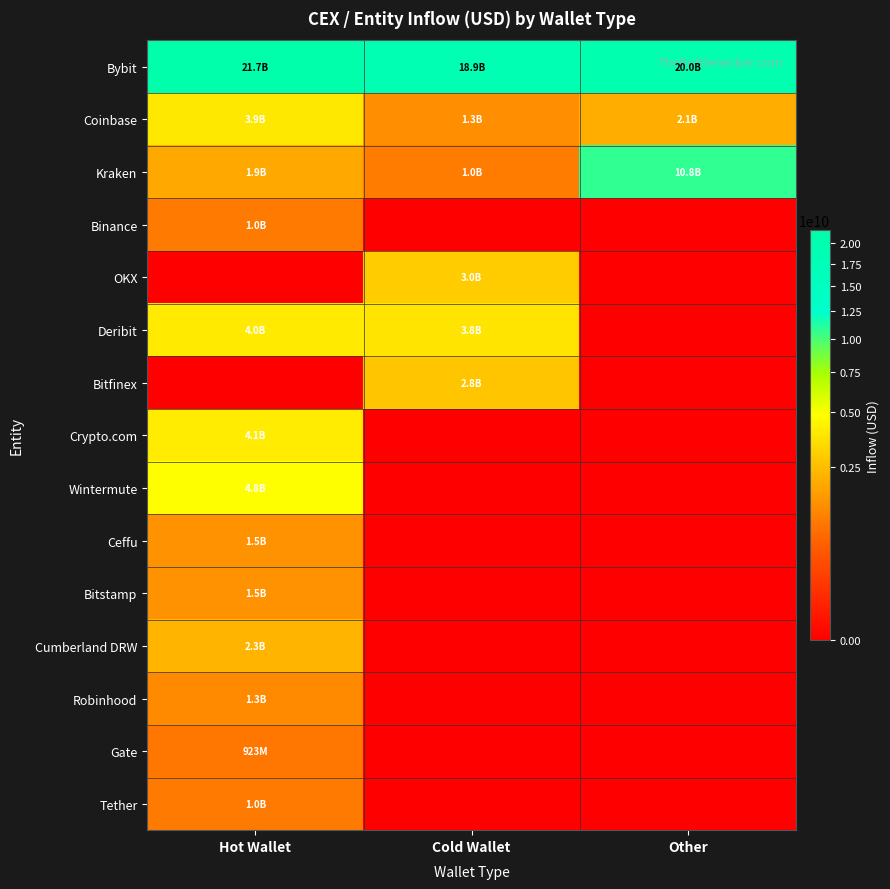

At which category is the sum across all series the highest?

Hot Wallet